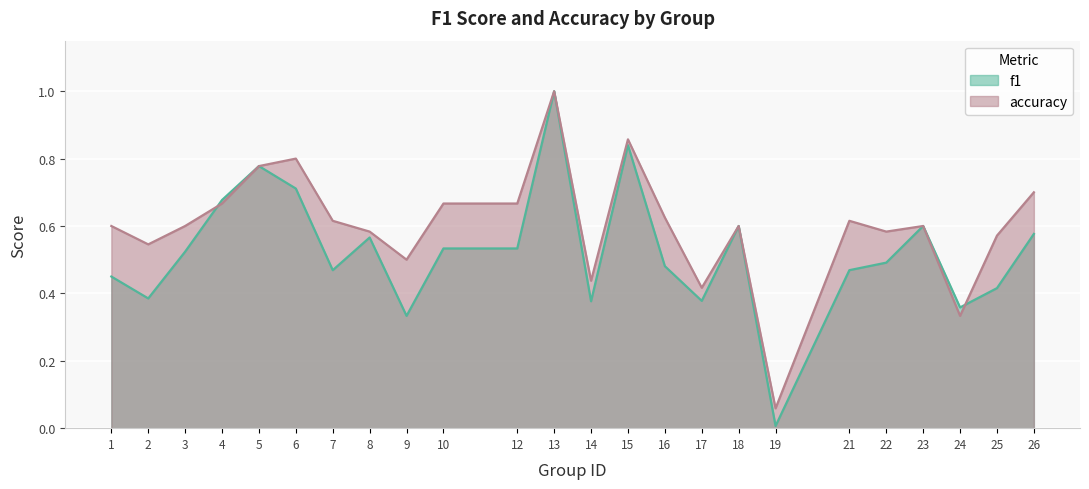

At which category does f1 reach its first local valley?

2